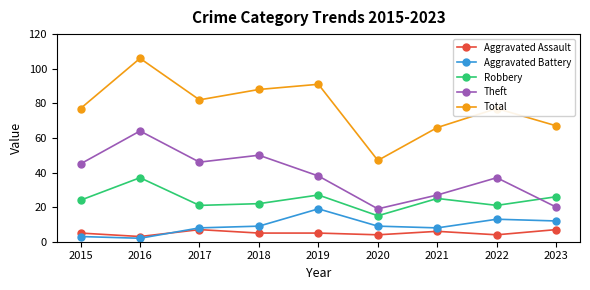

Reading left to right, list all the values displayed in this chart.

Aggravated Assault: 5	3	7	5	5	4	6	4	7
Aggravated Battery: 3	2	8	9	19	9	8	13	12
Robbery: 24	37	21	22	27	15	25	21	26
Theft: 45	64	46	50	38	19	27	37	20
Total: 77	106	82	88	91	47	66	77	67